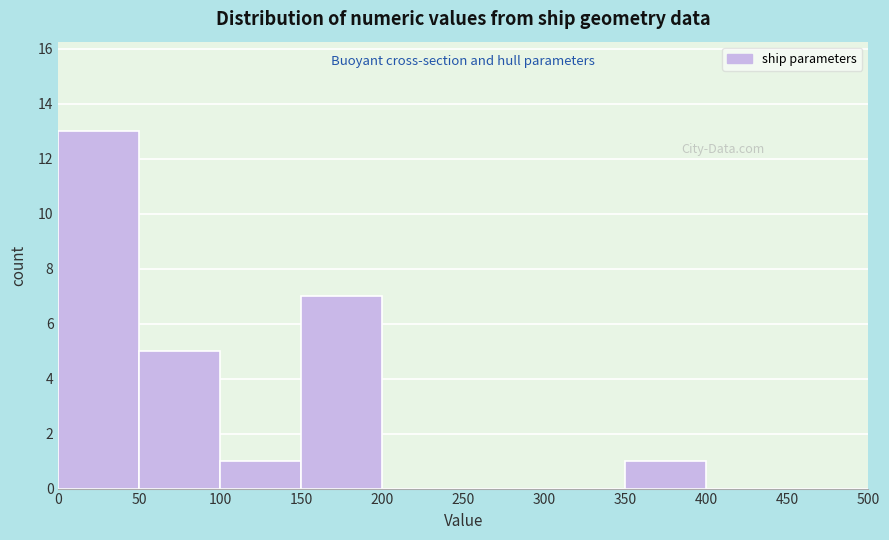

Reading left to right, transcribe this chart: for each bar, give the range it covers on the x-axis and its height. The values are not printed on the chart, so give them approximately, as read against the axis.

0 to 50: 13
50 to 100: 5
100 to 150: 1
150 to 200: 7
200 to 250: 0
250 to 300: 0
300 to 350: 0
350 to 400: 1
400 to 450: 0
450 to 500: 0